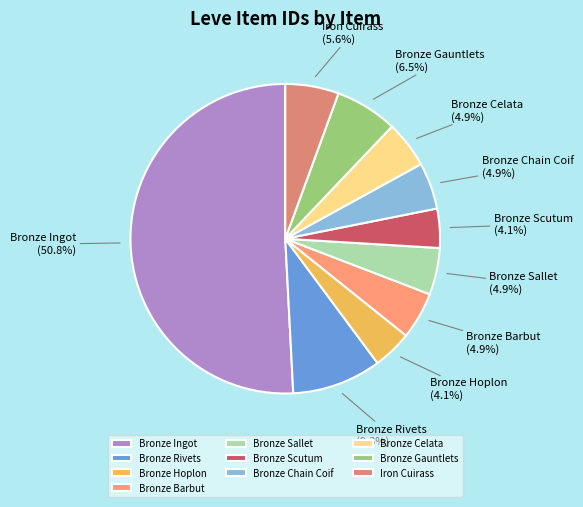

Count the number of slices in the pie.

10